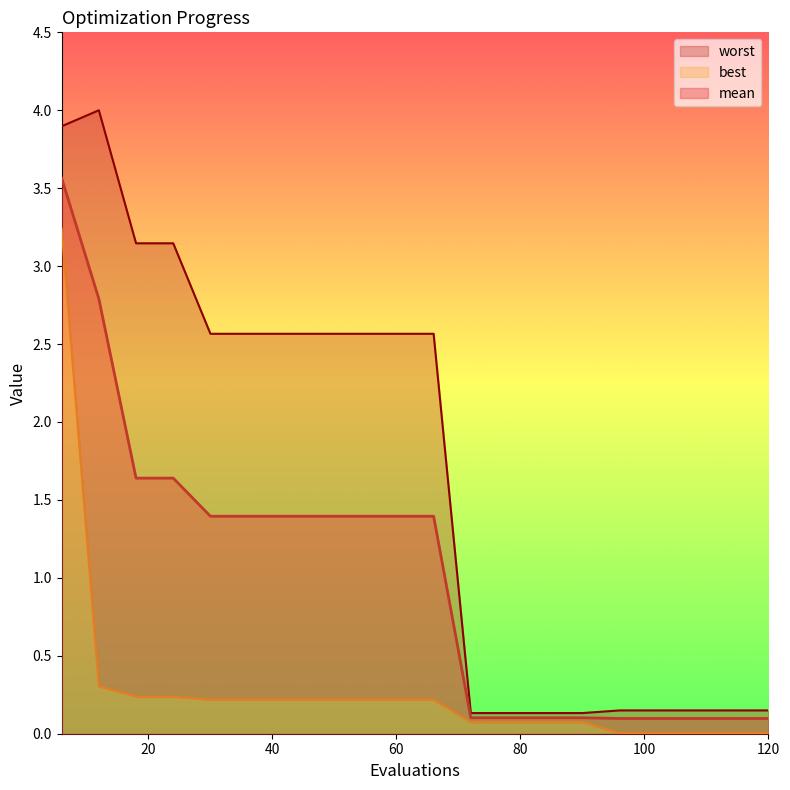

What value does the mean series have at 42?

1.4